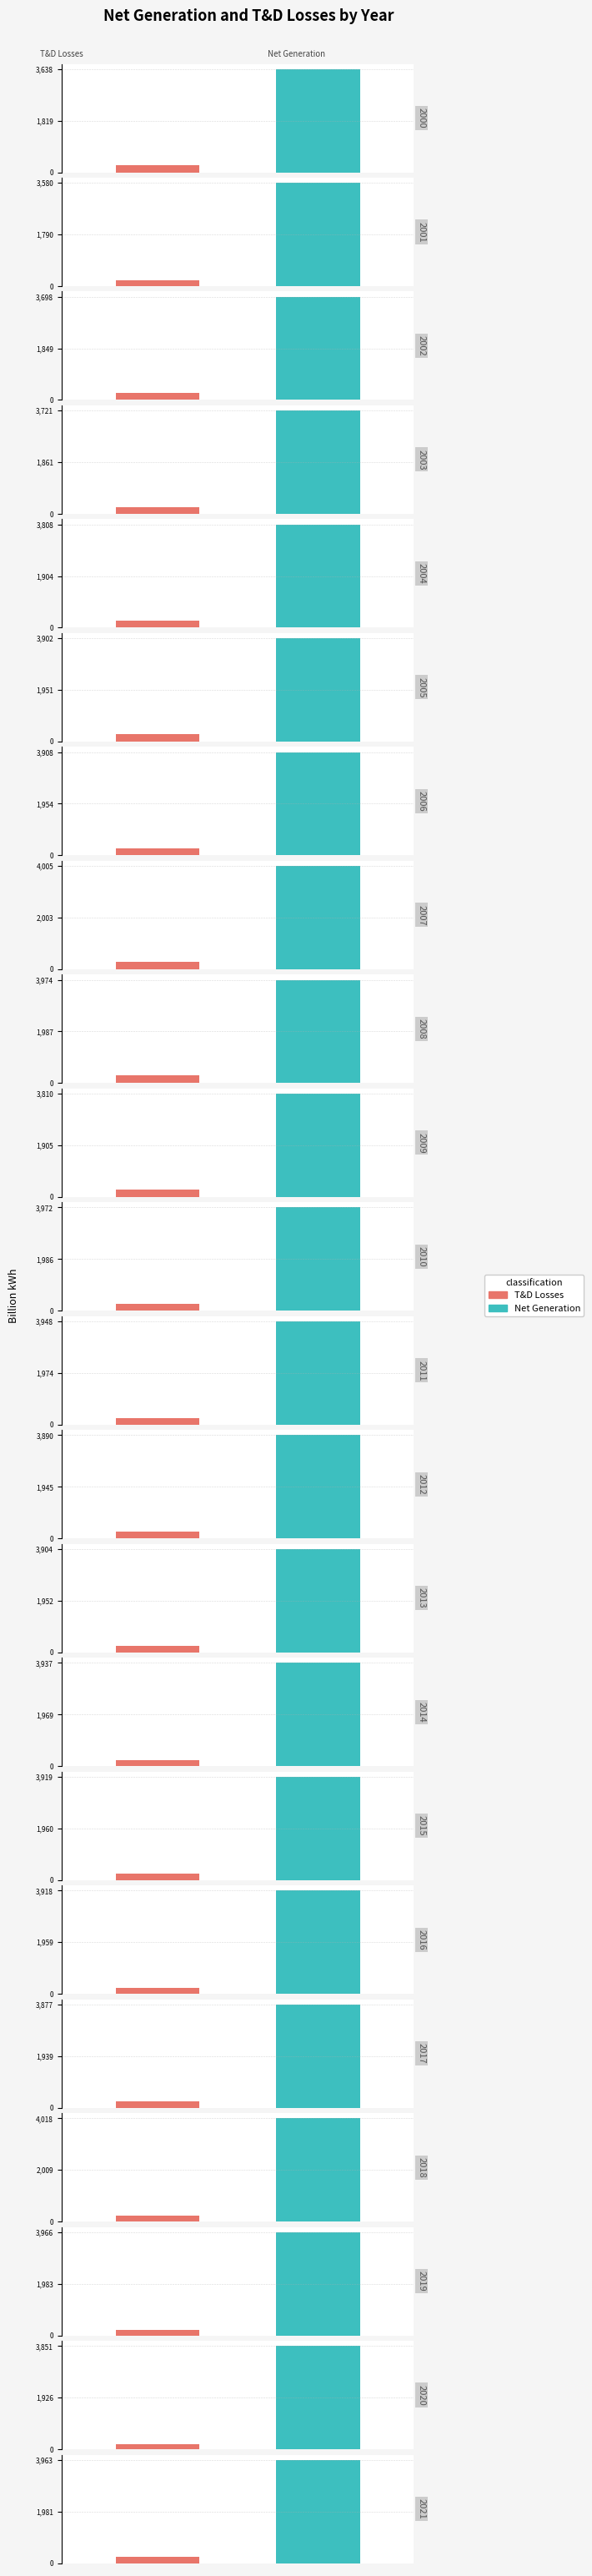

The value of Net Generation at 2005 is 2465.5. True or false?

False